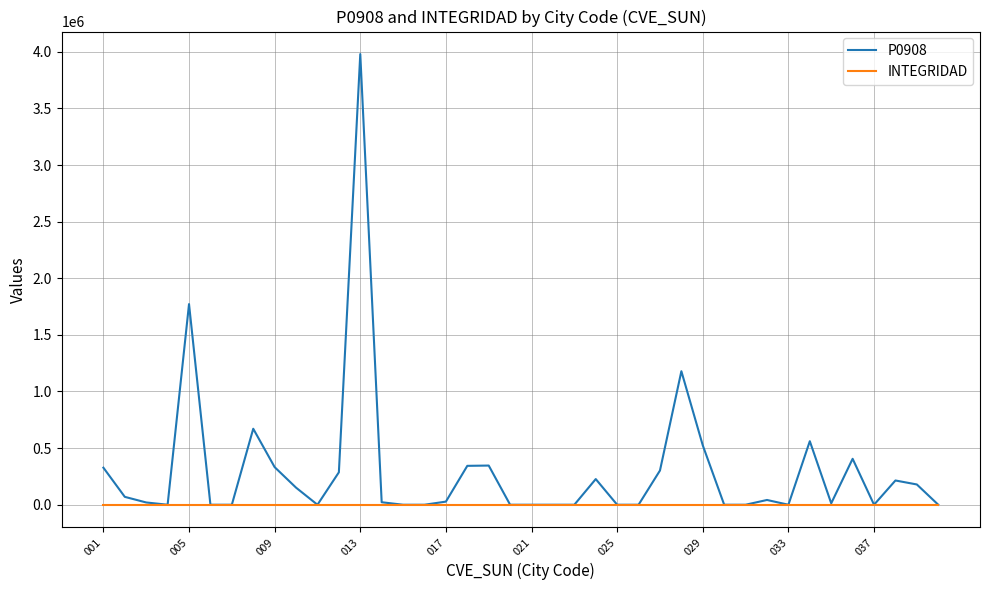

Which series has the largest range (max minus min)?

P0908